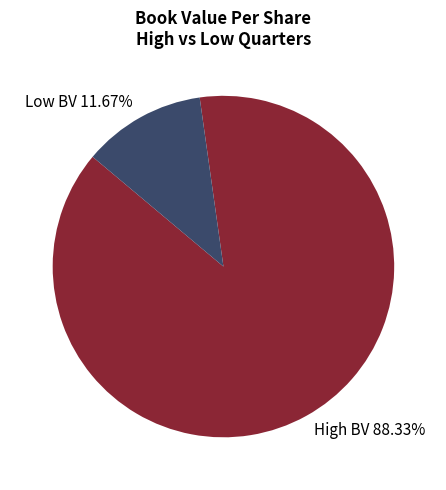

How many slices are in this pie chart?

2